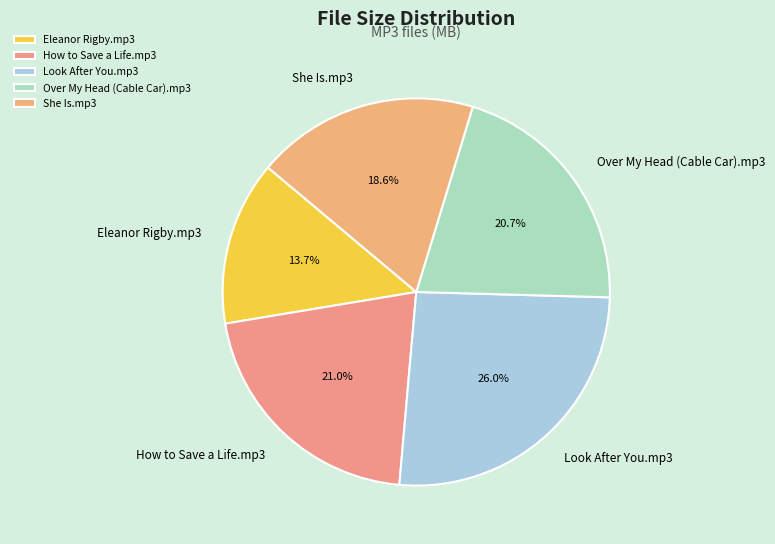

To the nearest percent, what is the difference between the largest and smallest slice percentages?

12%